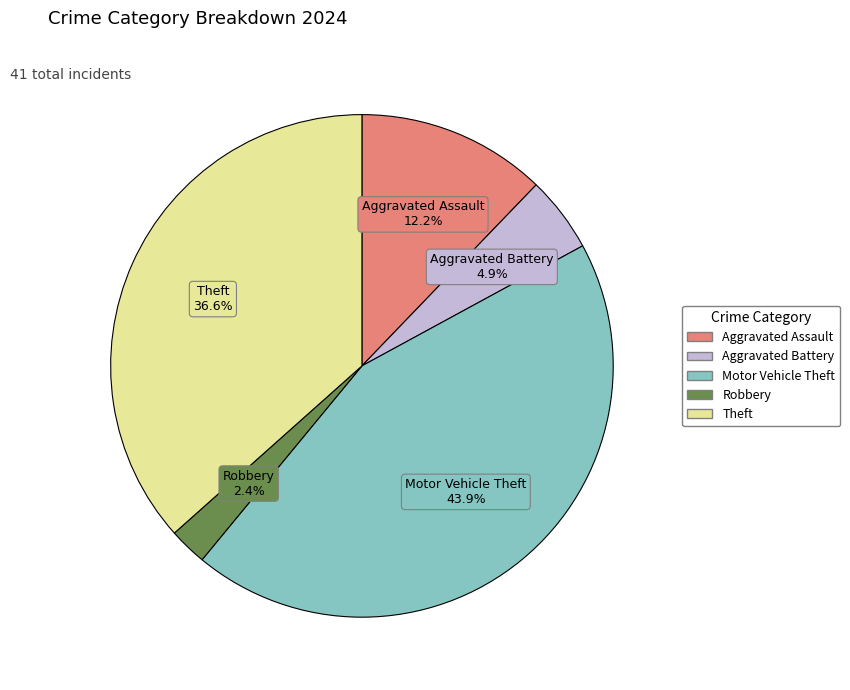

To the nearest percent, what is the average slice percentage?

20%